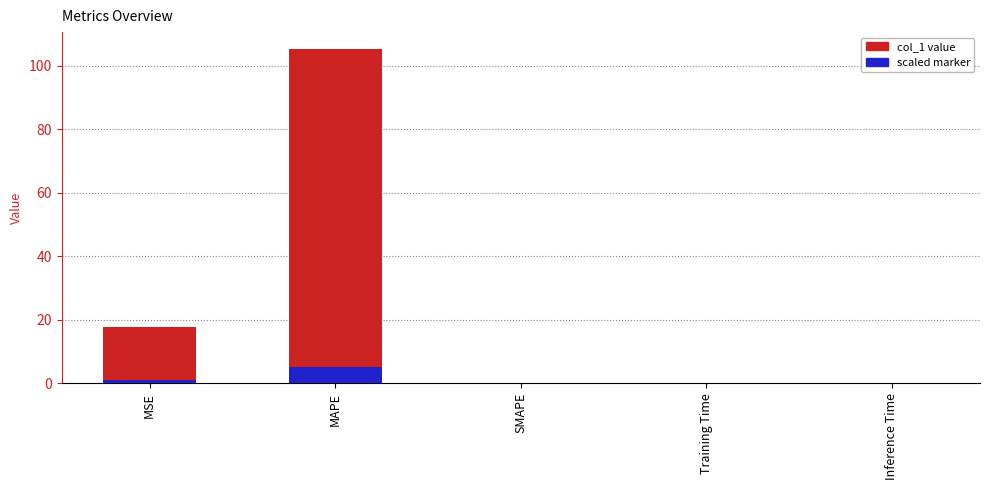

Reading left to right, transcribe all the data shown in this chart.

col_1 value: MSE=17.7	MAPE=105.4	SMAPE=0.0	Training Time=0.0	Inference Time=0.0
scaled marker: MSE=0.9	MAPE=5.3	SMAPE=0.0	Training Time=0.0	Inference Time=0.0